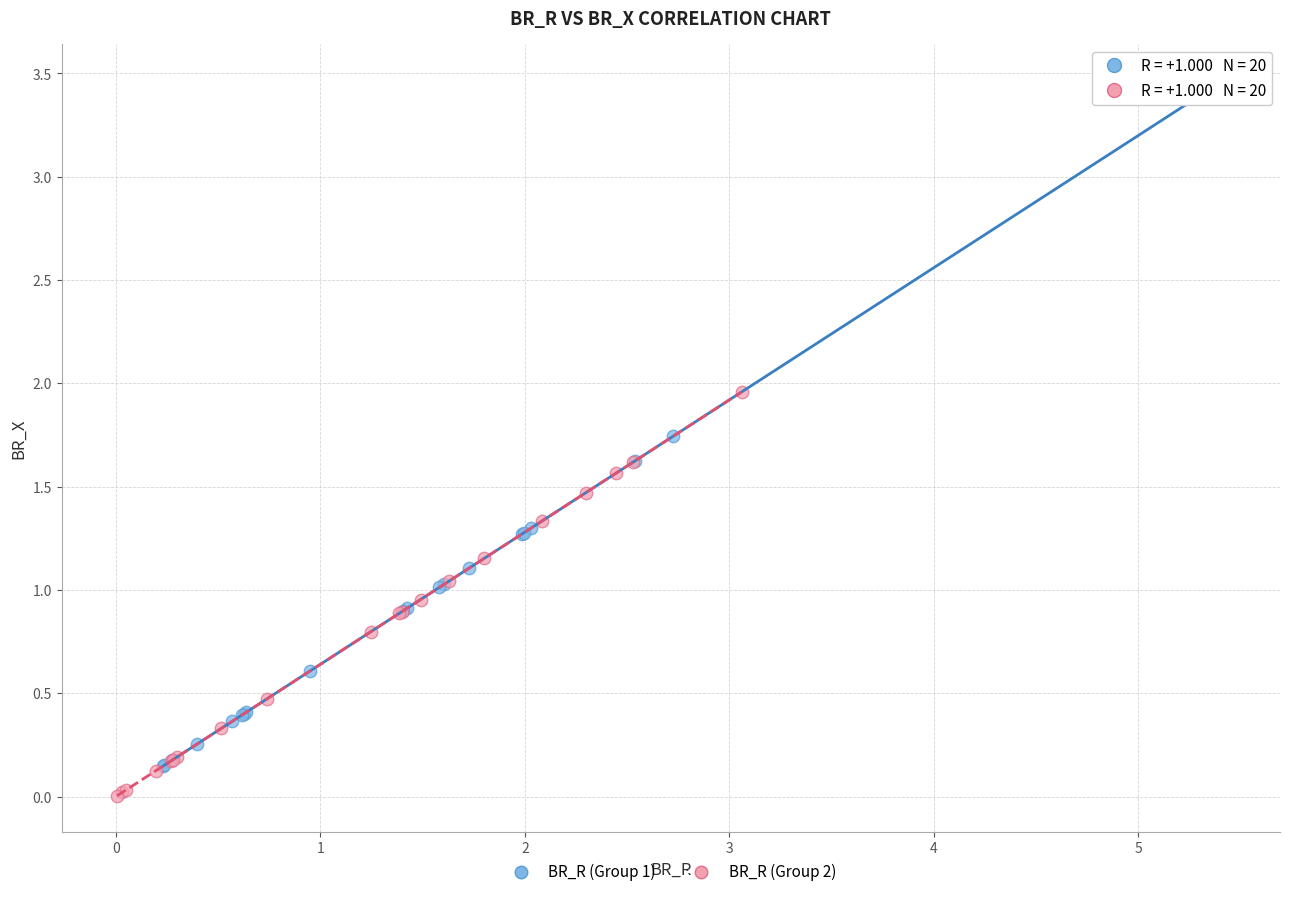

What are all the series names shown in the legend?

BR_R (Group 1), BR_R (Group 2)